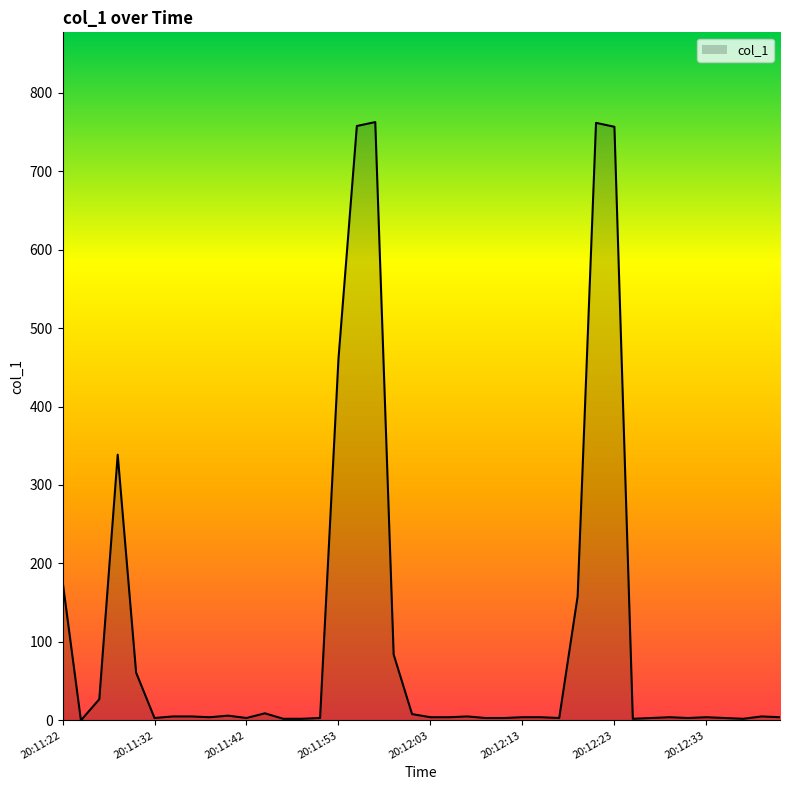

What is the difference between the maximum and minimum values?

762.5